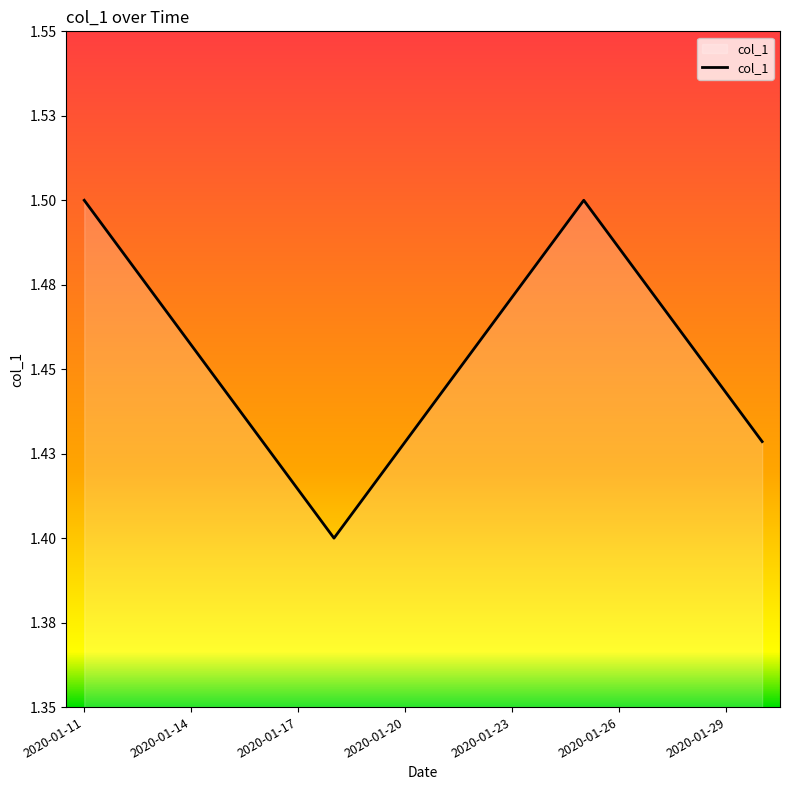

Is this an area chart (filled region under the line)?

Yes